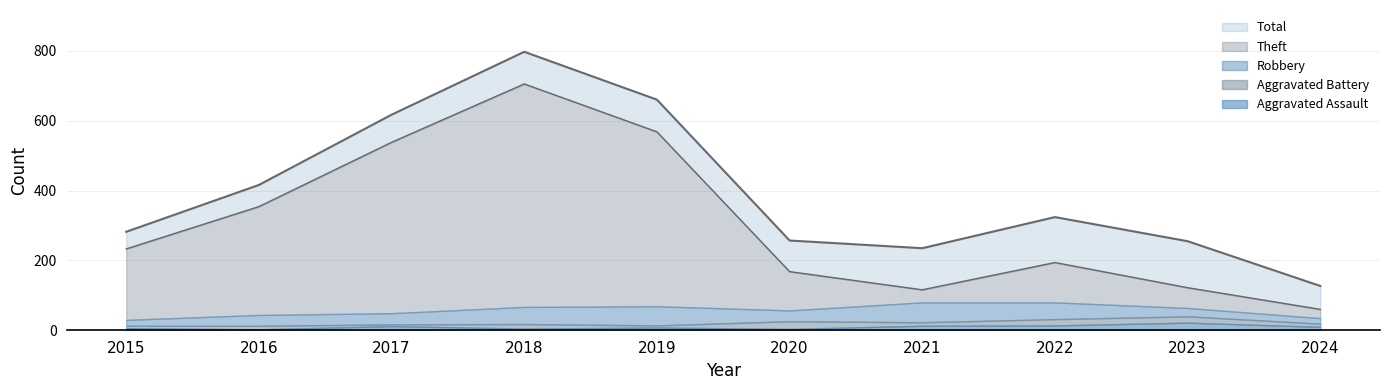

True or false: Total and Theft intersect in this chart.

False